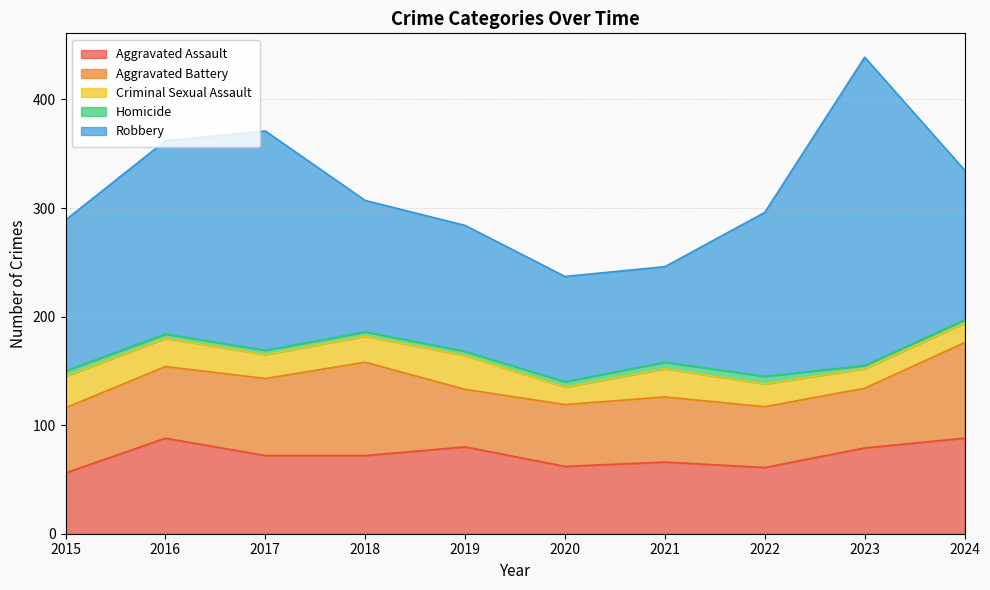

At which category is the sum across all series the highest?

2023